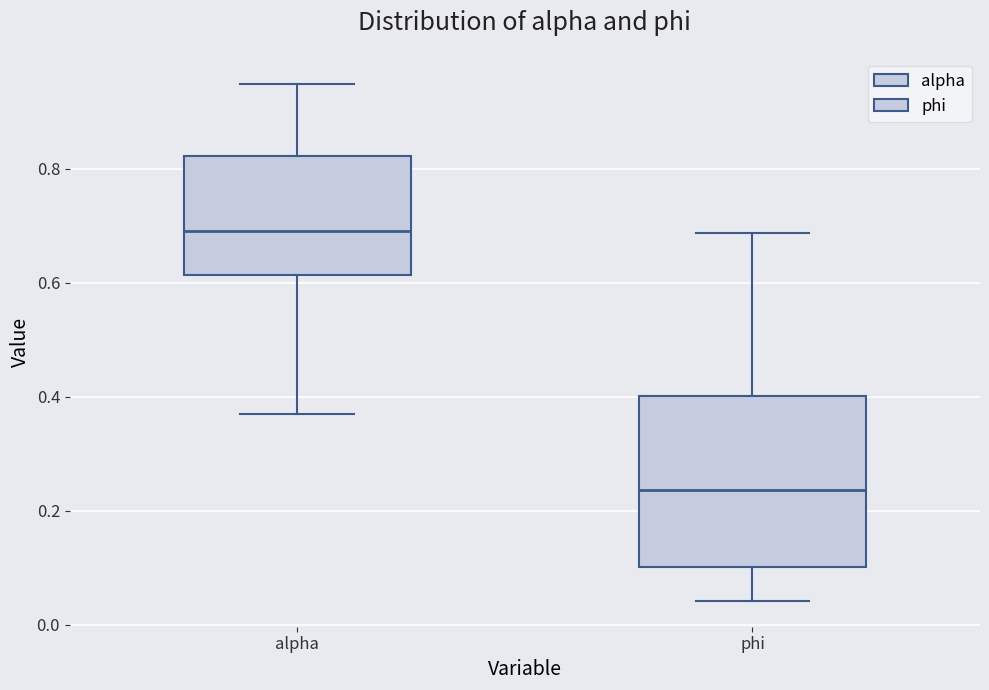

Where is the lower edge of the box for alpha on the y-axis? The values are not printed on the chart, so give them approximately, as read against the axis.

0.62